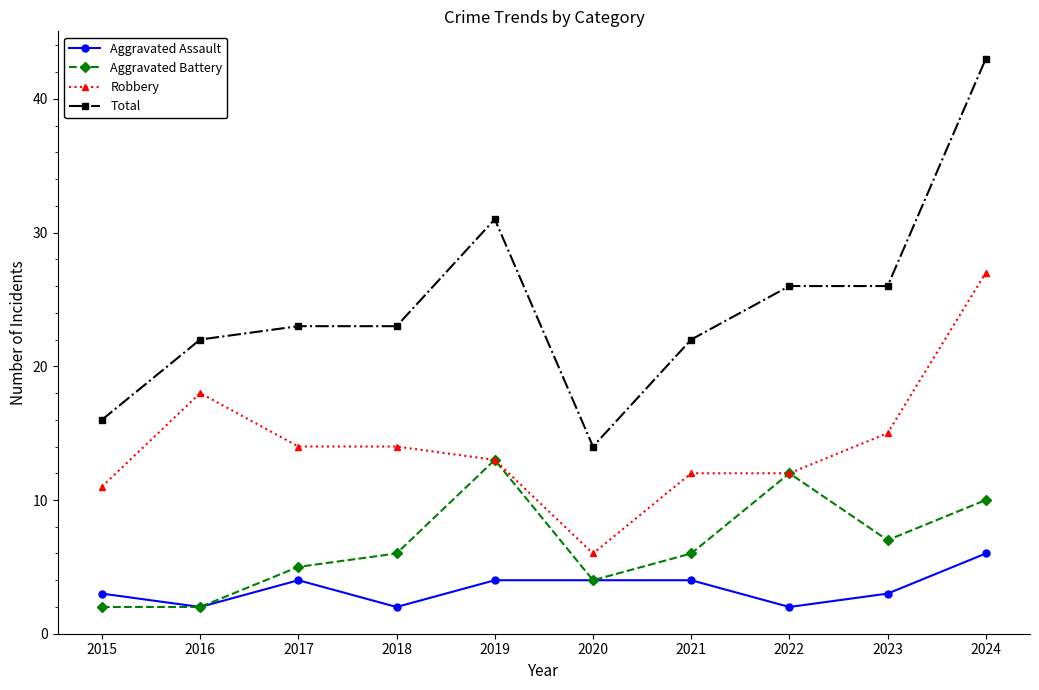

What is the difference between the maximum and minimum values in the Aggravated Assault series?

4